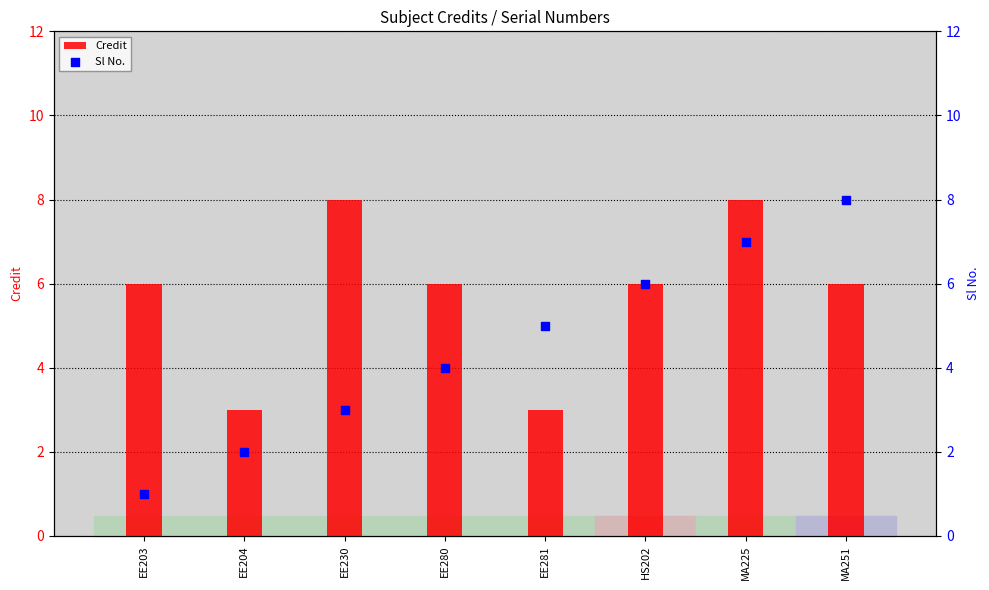

At which category is the sum across all series the highest?

MA225